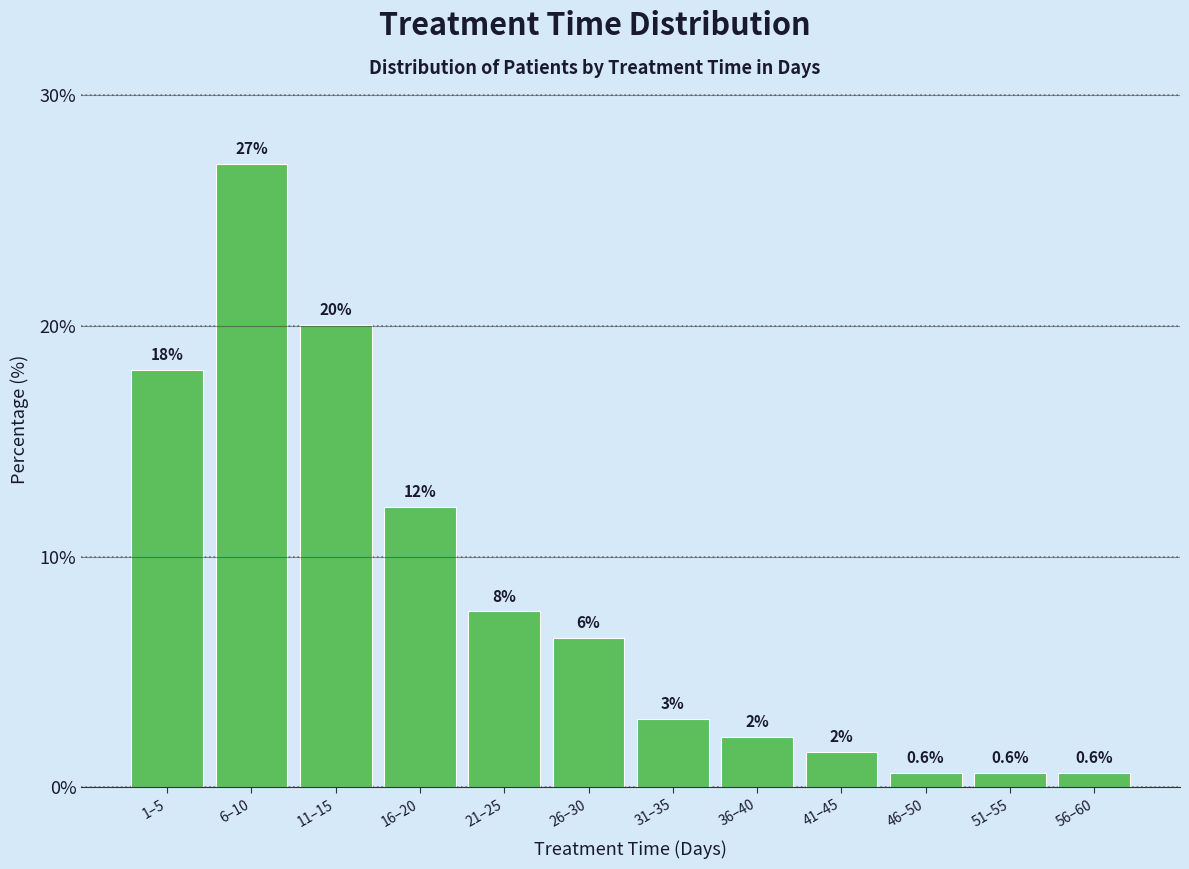

What is the greatest value displayed?

27.0